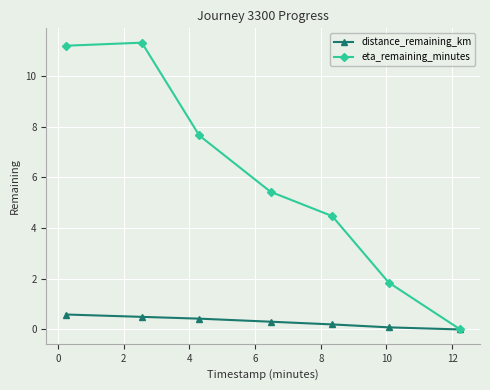

Which series has the largest total across all categories?

eta_remaining_minutes